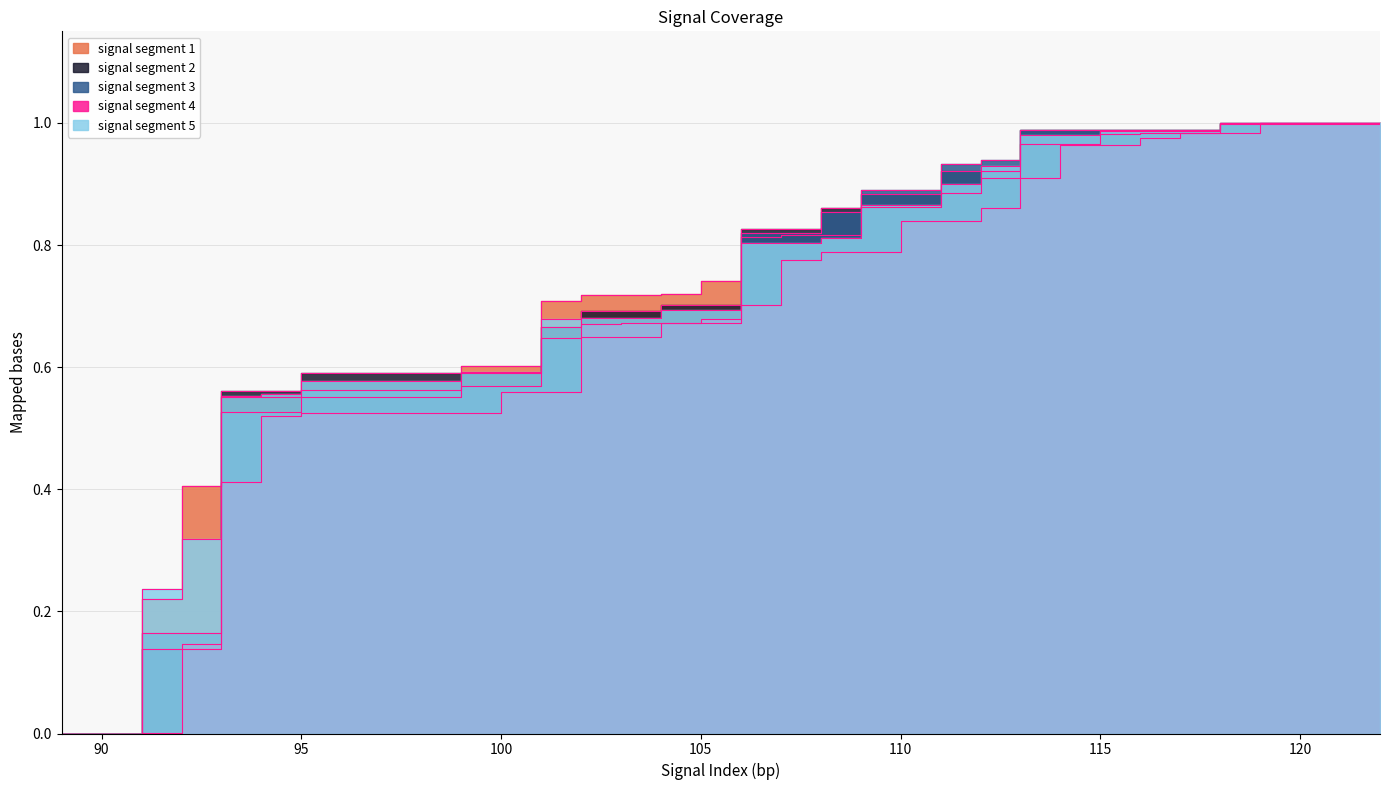

What is the difference between the signal segment 2 values at 98 and 106?

0.2